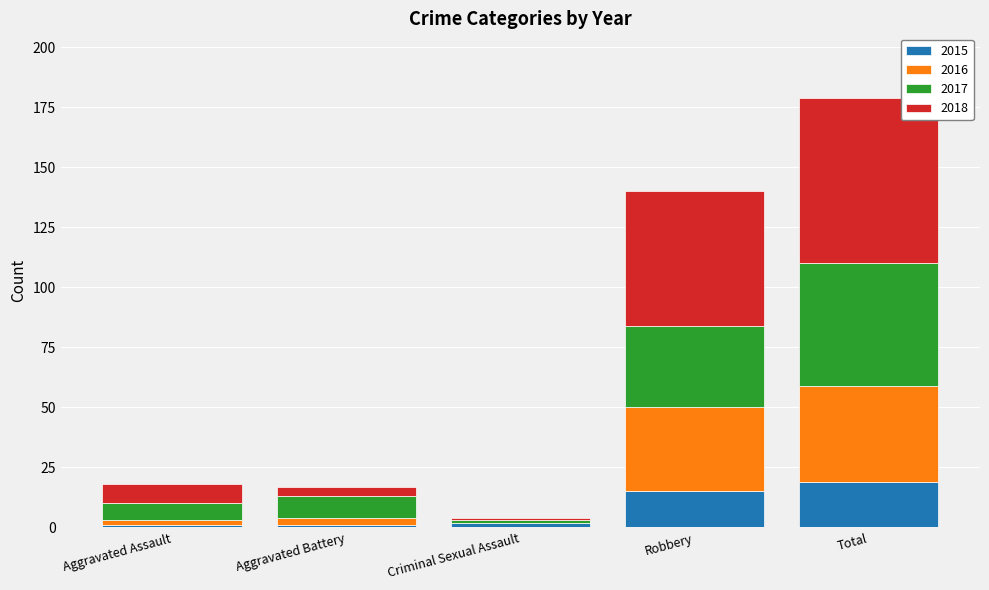

At which category is the sum across all series the highest?

Total